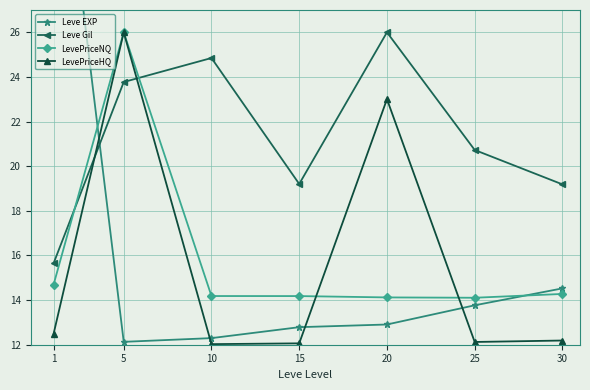

The Leve Gil series shows 15.6 at 1. True or false?

True